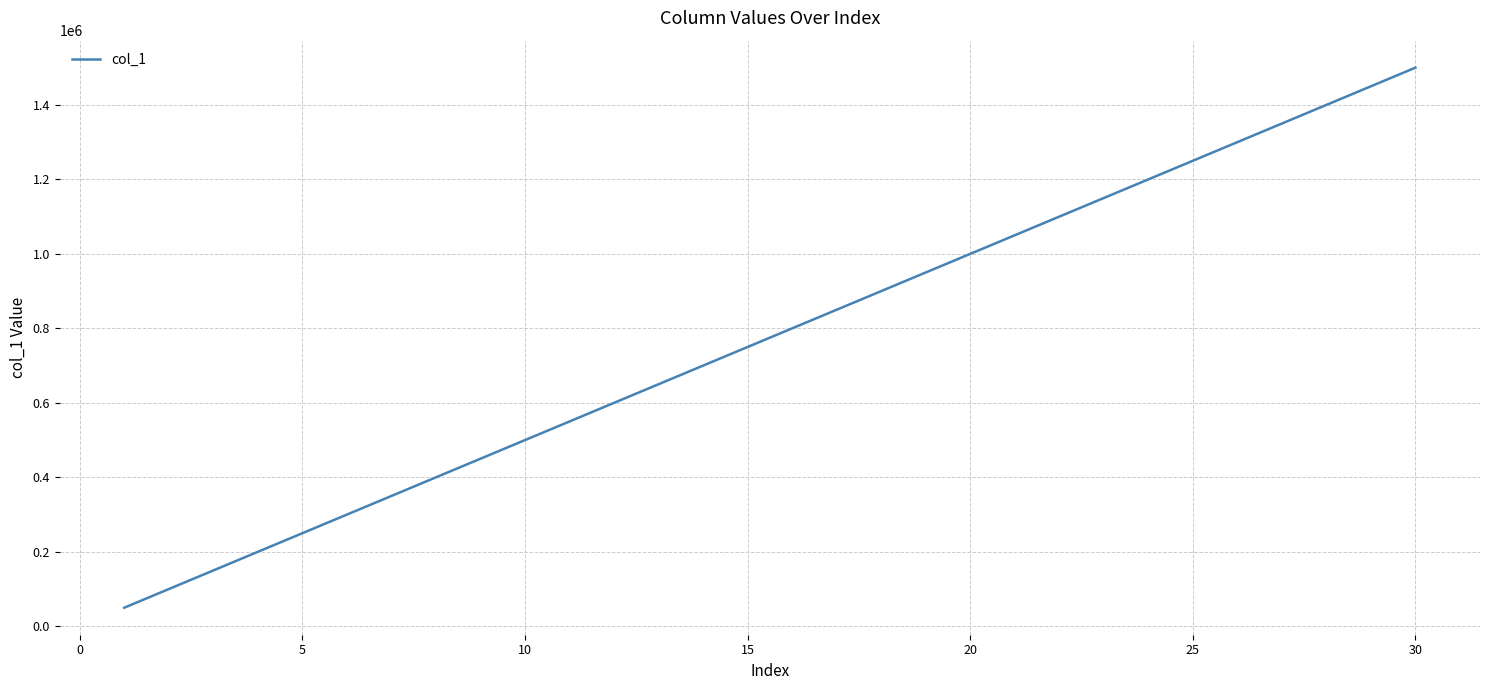

What is the greatest value displayed?

1500000